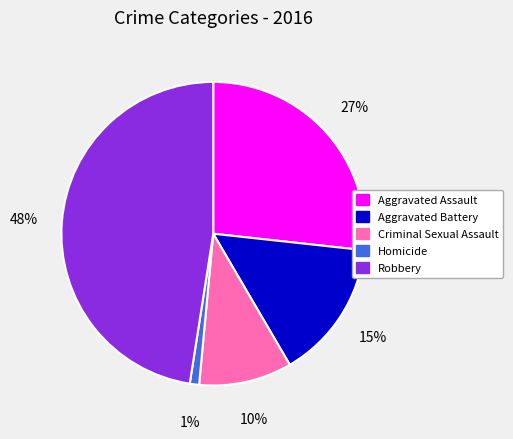

Is Robbery the majority of the pie?

No